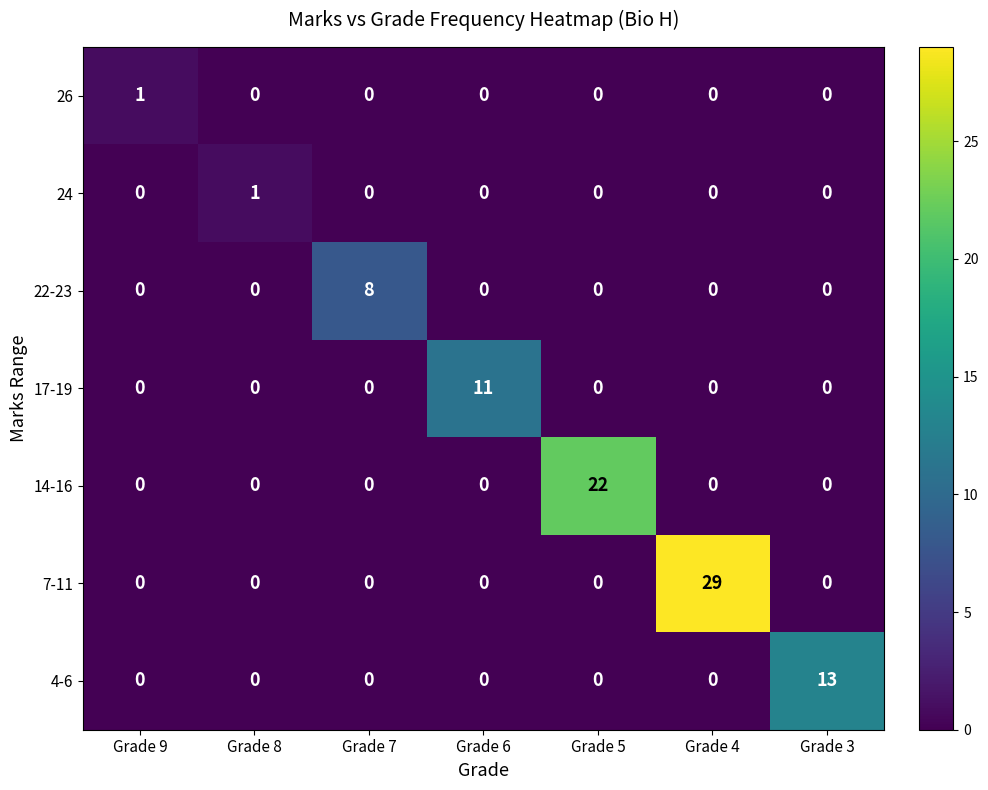

Which series has the widest spread of values?

7-11